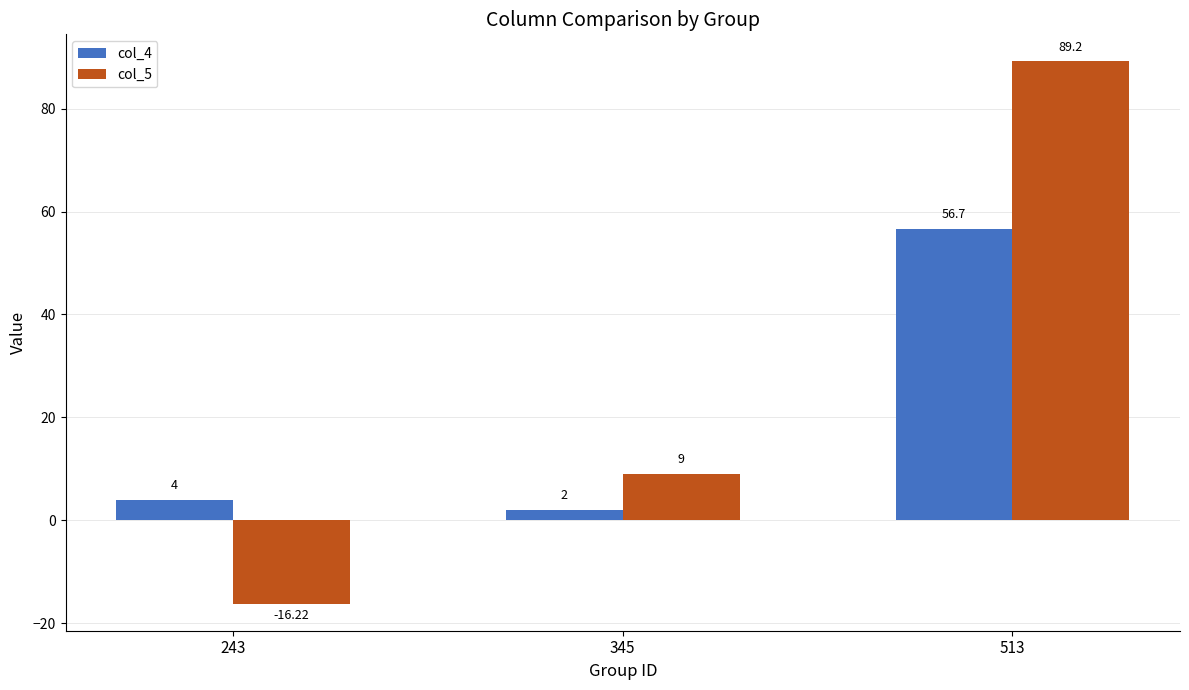

Reading right to left, what are all the values shown in this chart?

col_4: 513=56.7	345=2.0	243=4.0
col_5: 513=89.2	345=9.0	243=-16.2